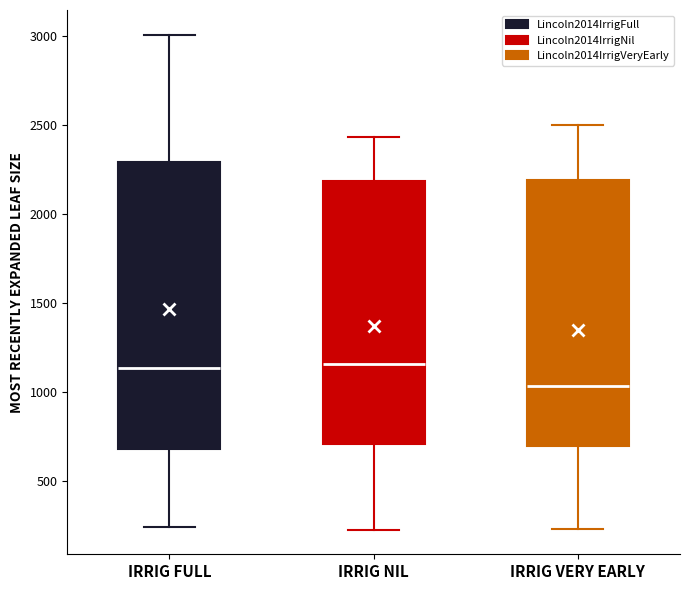

Where does the median line of the box for IRRIG VERY EARLY sit on the y-axis? The values are not printed on the chart, so give them approximately, as read against the axis.

1050